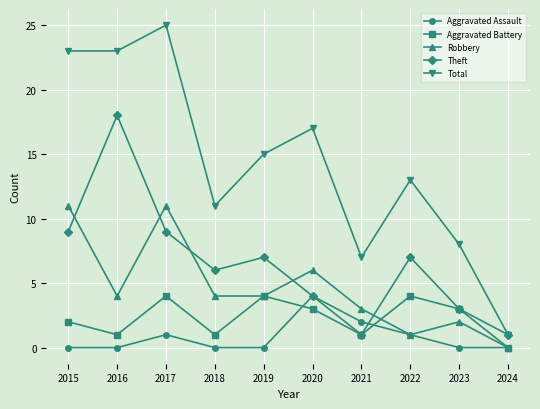

What are all the series names shown in the legend?

Aggravated Assault, Aggravated Battery, Robbery, Theft, Total